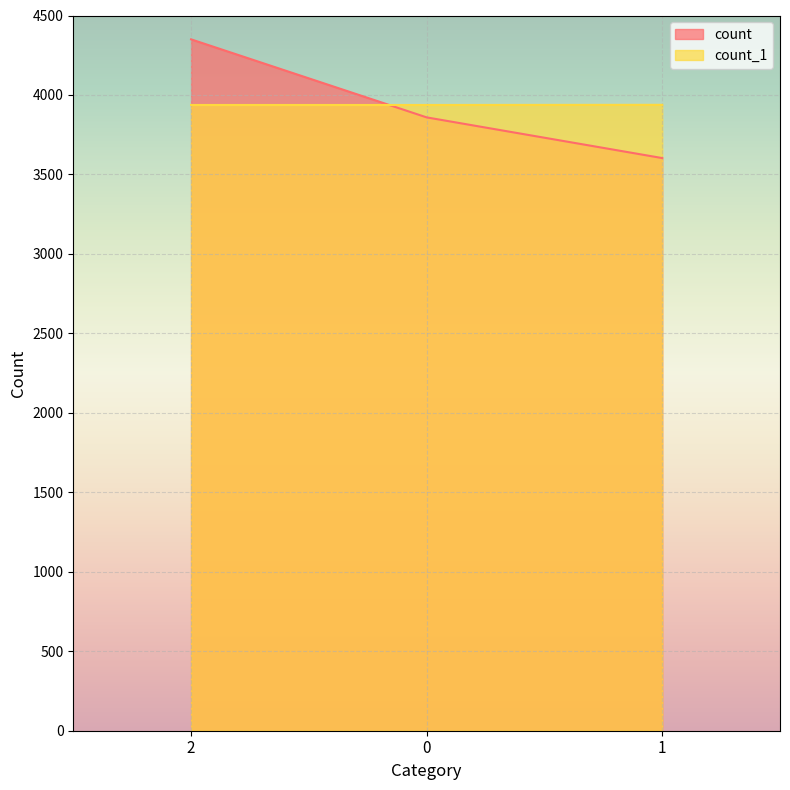

Reading left to right, extract all data points from this chart.

count: 2=4350	0=3859	1=3603
count_1: 2=3937	0=3937	1=3938